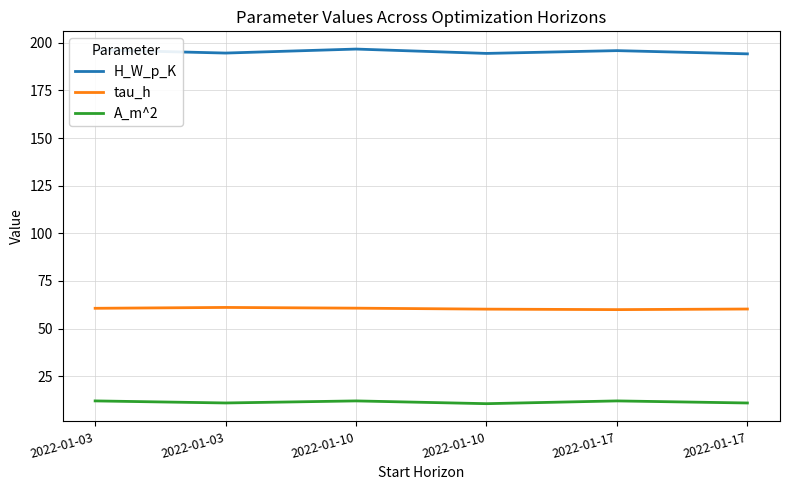

Does the chart display data point markers on the line(s)?

No